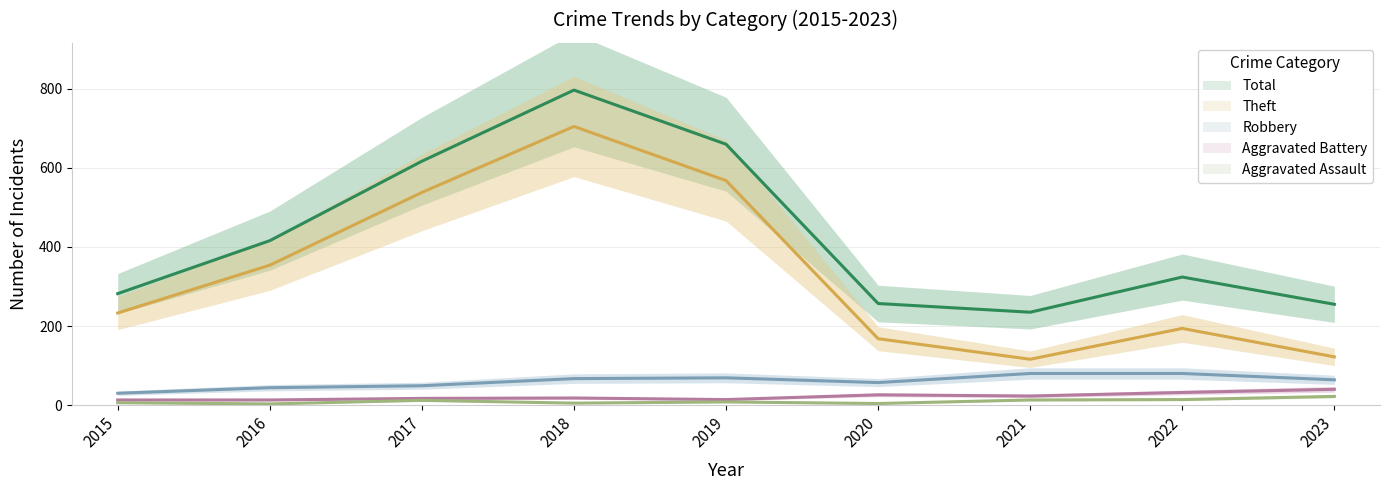

Which series has the widest spread of values?

Theft